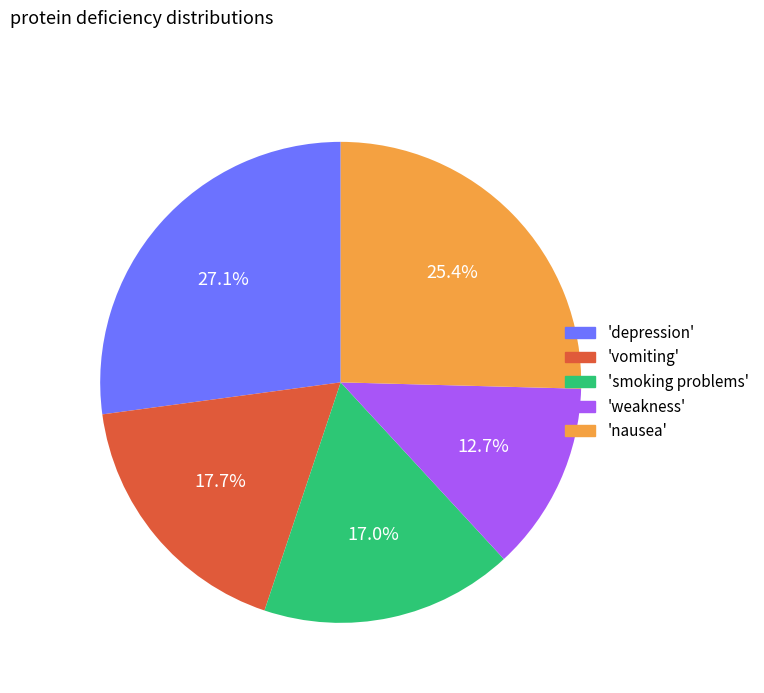

Is there a majority slice in this chart?

No